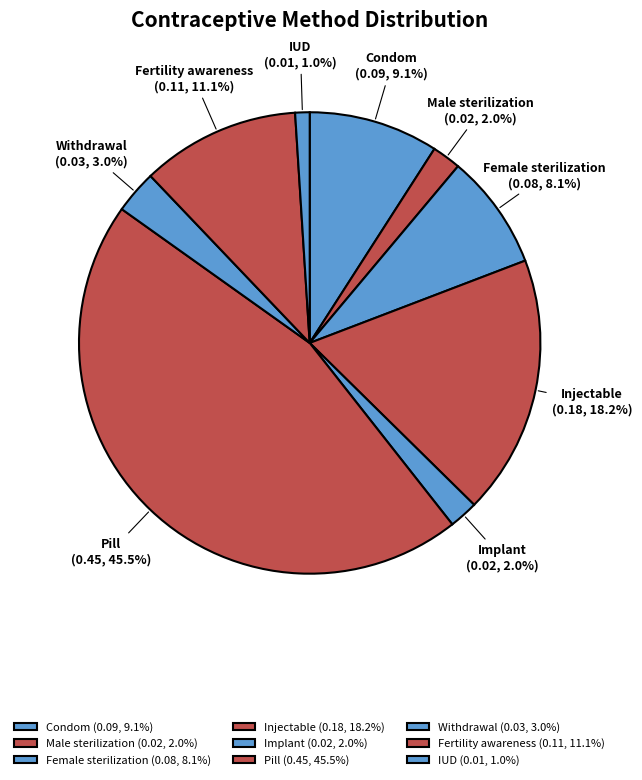

To the nearest percent, what is the difference between the Fertility awareness and Withdrawal slice percentages?

8%